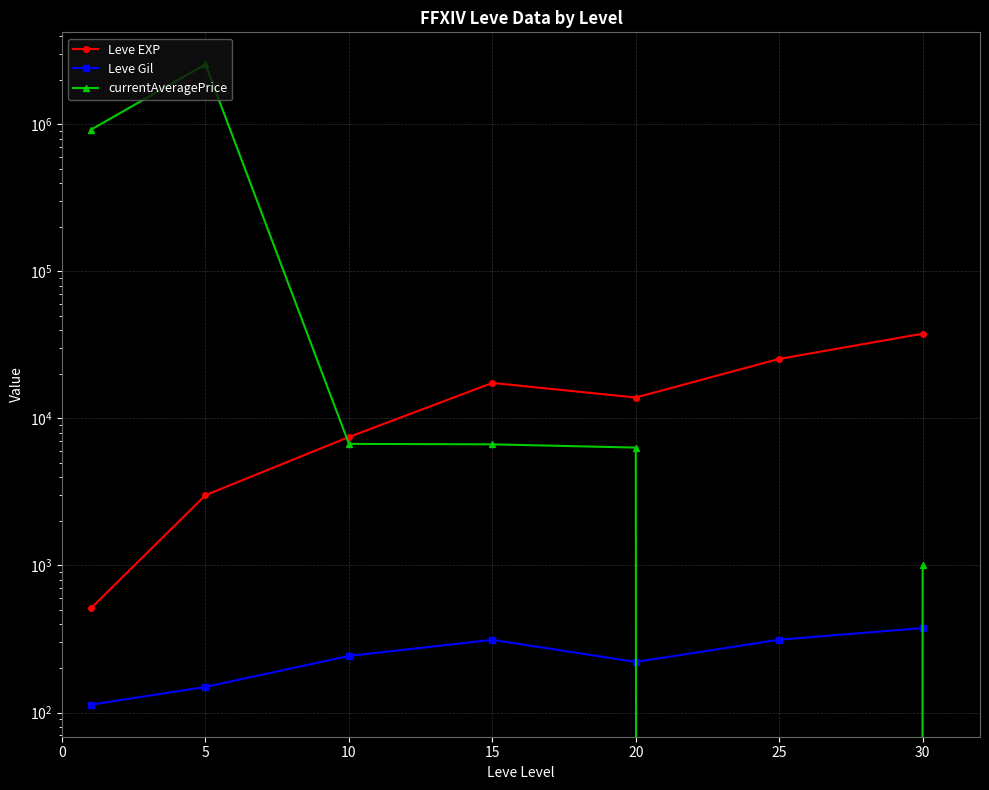

Which category has the lowest value across all series?

25